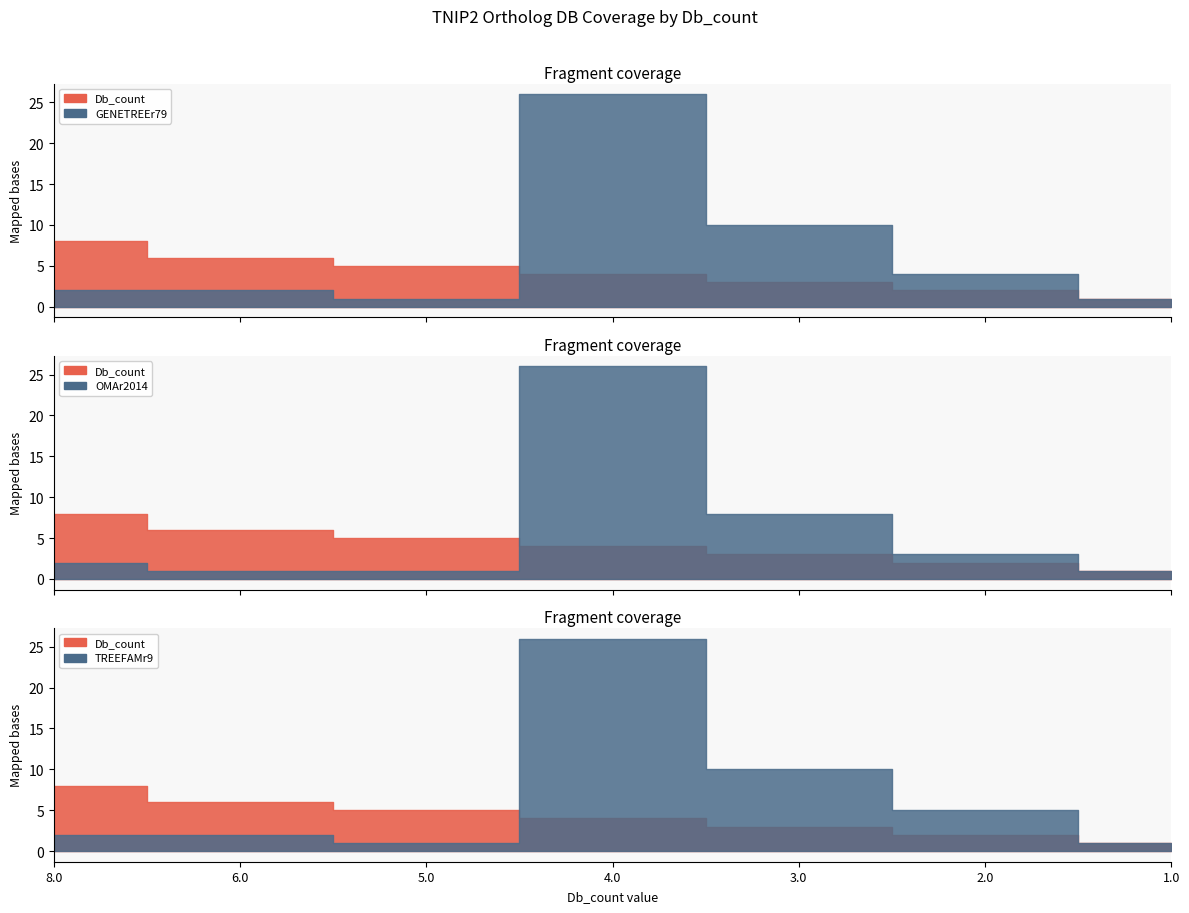

At which label does GENETREEr79 reach its minimum?

5.0